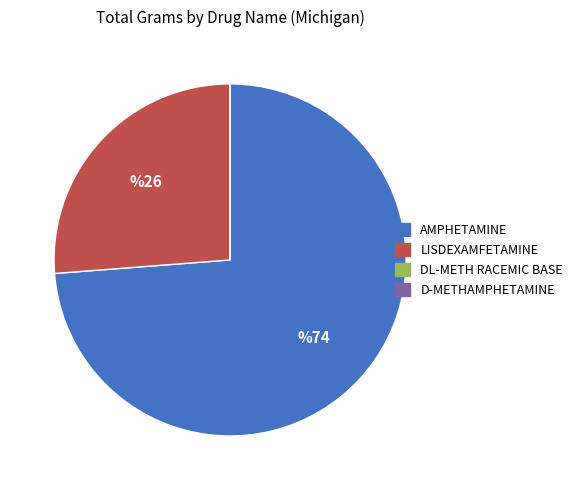

What is the largest slice in the pie chart?

AMPHETAMINE